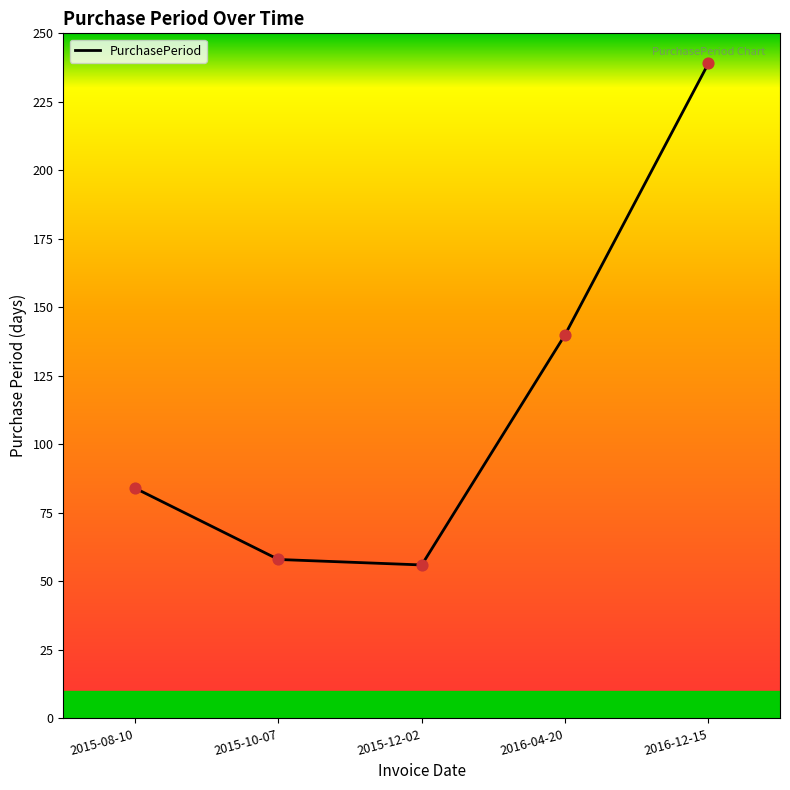

Which has a higher value, 2015-12-02 or 2015-08-10?

2015-08-10